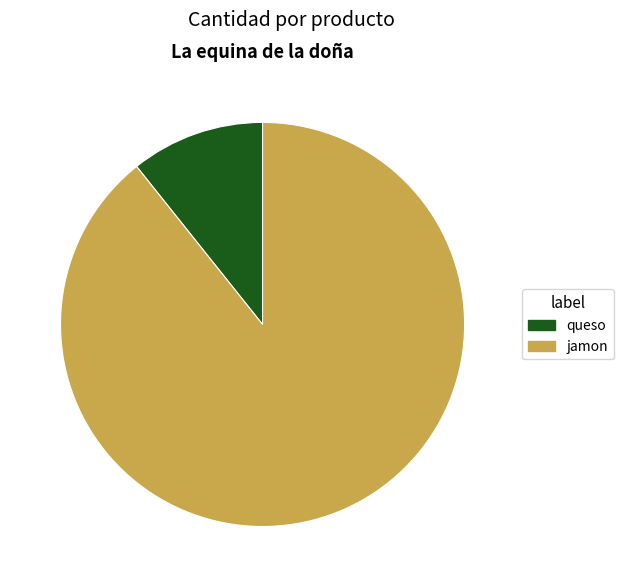

Does queso represent more than half of the total?

No